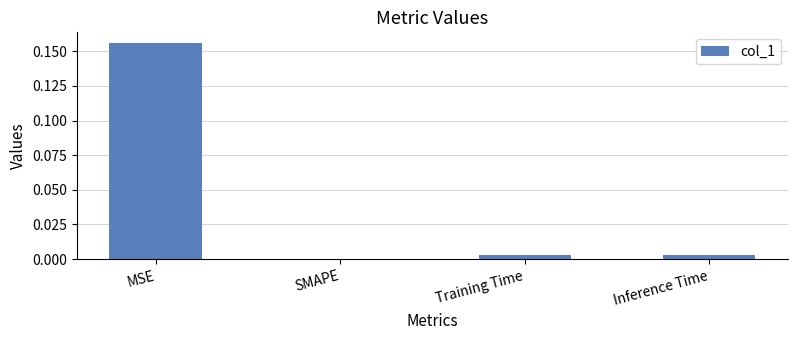

Which has a higher value, Training Time or SMAPE?

Training Time